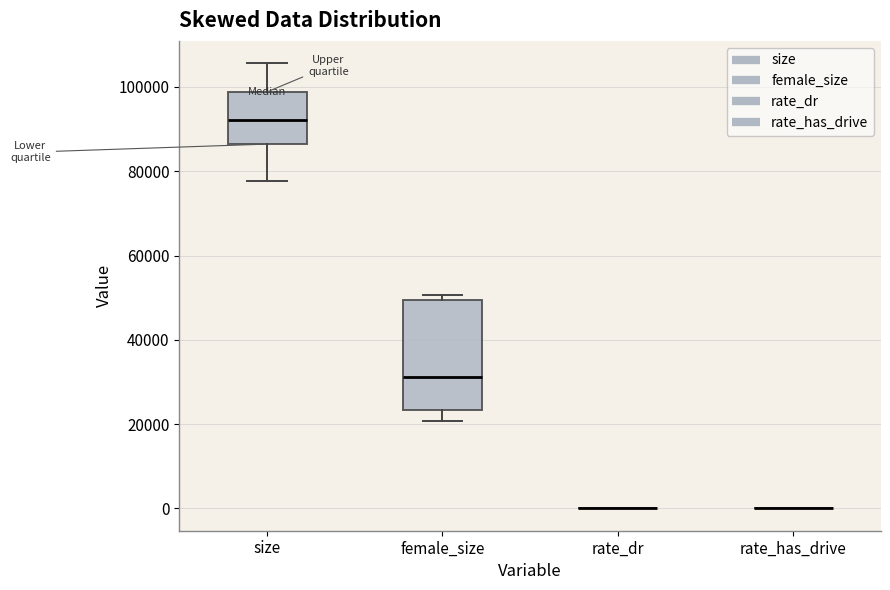

Reading left to right, transcribe this box plot: for each box, give where its median line is, the range the box spans, and where its two whiskers end, as read against the y-axis. The values are not printed on the chart, so give them approximately, as read against the axis.

size: median 92000, box 86000 to 98000, whiskers 78000 to 106000
female_size: median 32000, box 24000 to 50000, whiskers 20000 to 50000 (just above the box's upper edge)
rate_dr: box collapsed to a line at 0, whiskers 0 to 0
rate_has_drive: box collapsed to a line at 0, whiskers 0 to 0